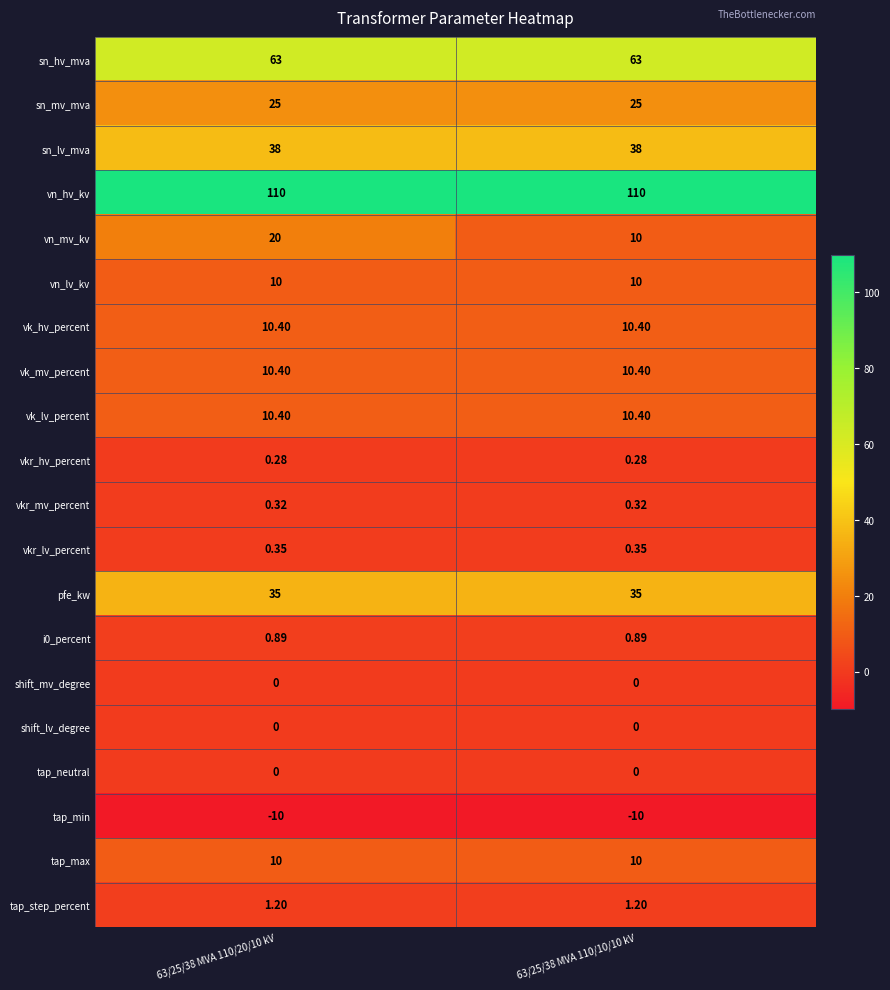

Count the number of categories in the chart.

2